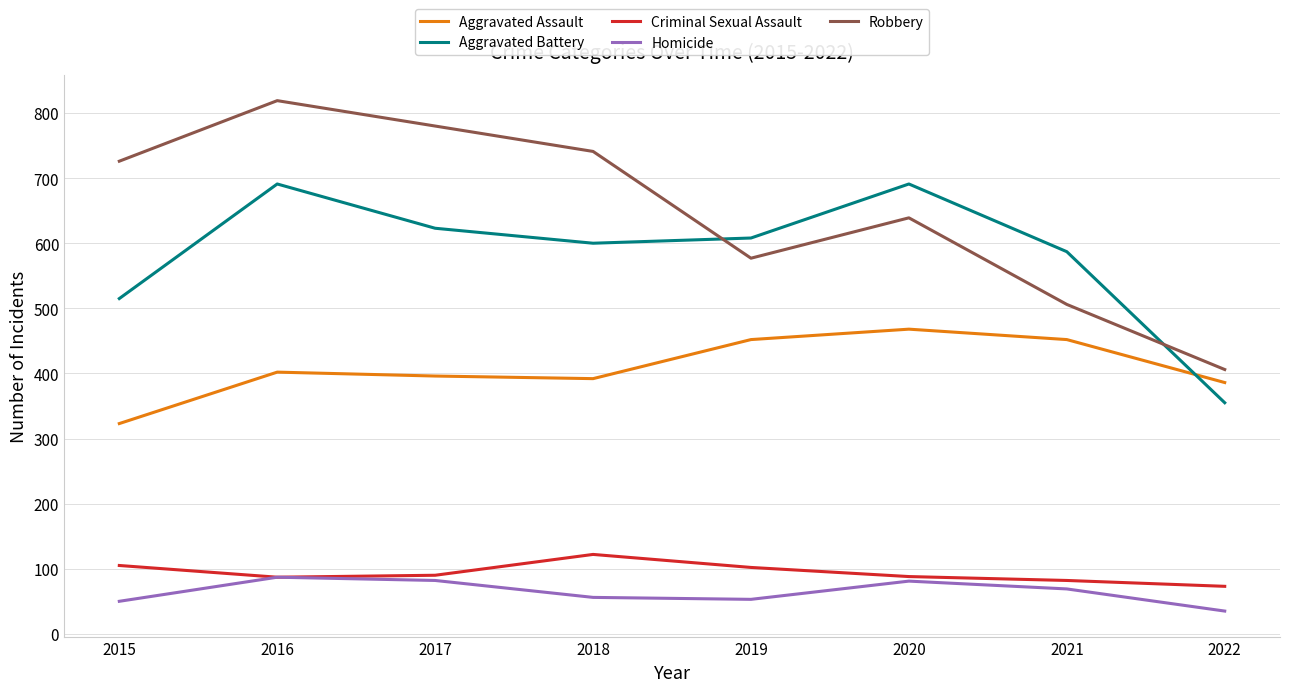

Which series has the largest range (max minus min)?

Robbery